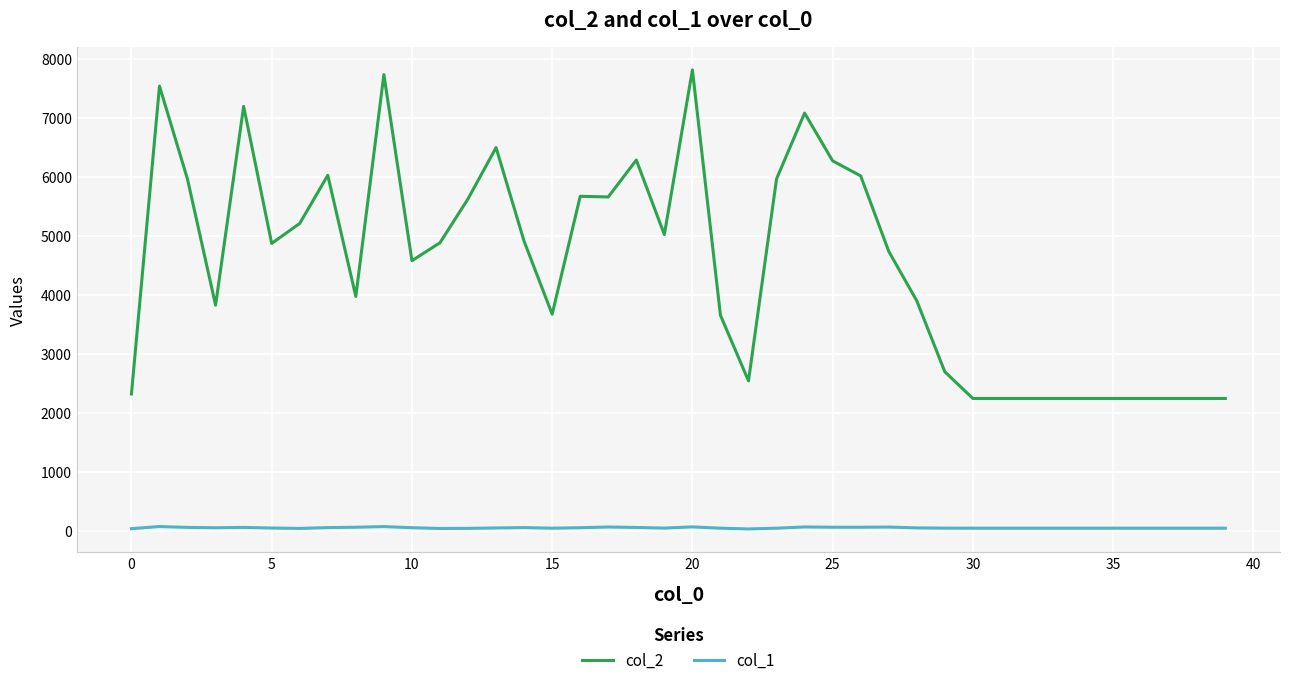

What is the maximum value shown in the chart?

7812